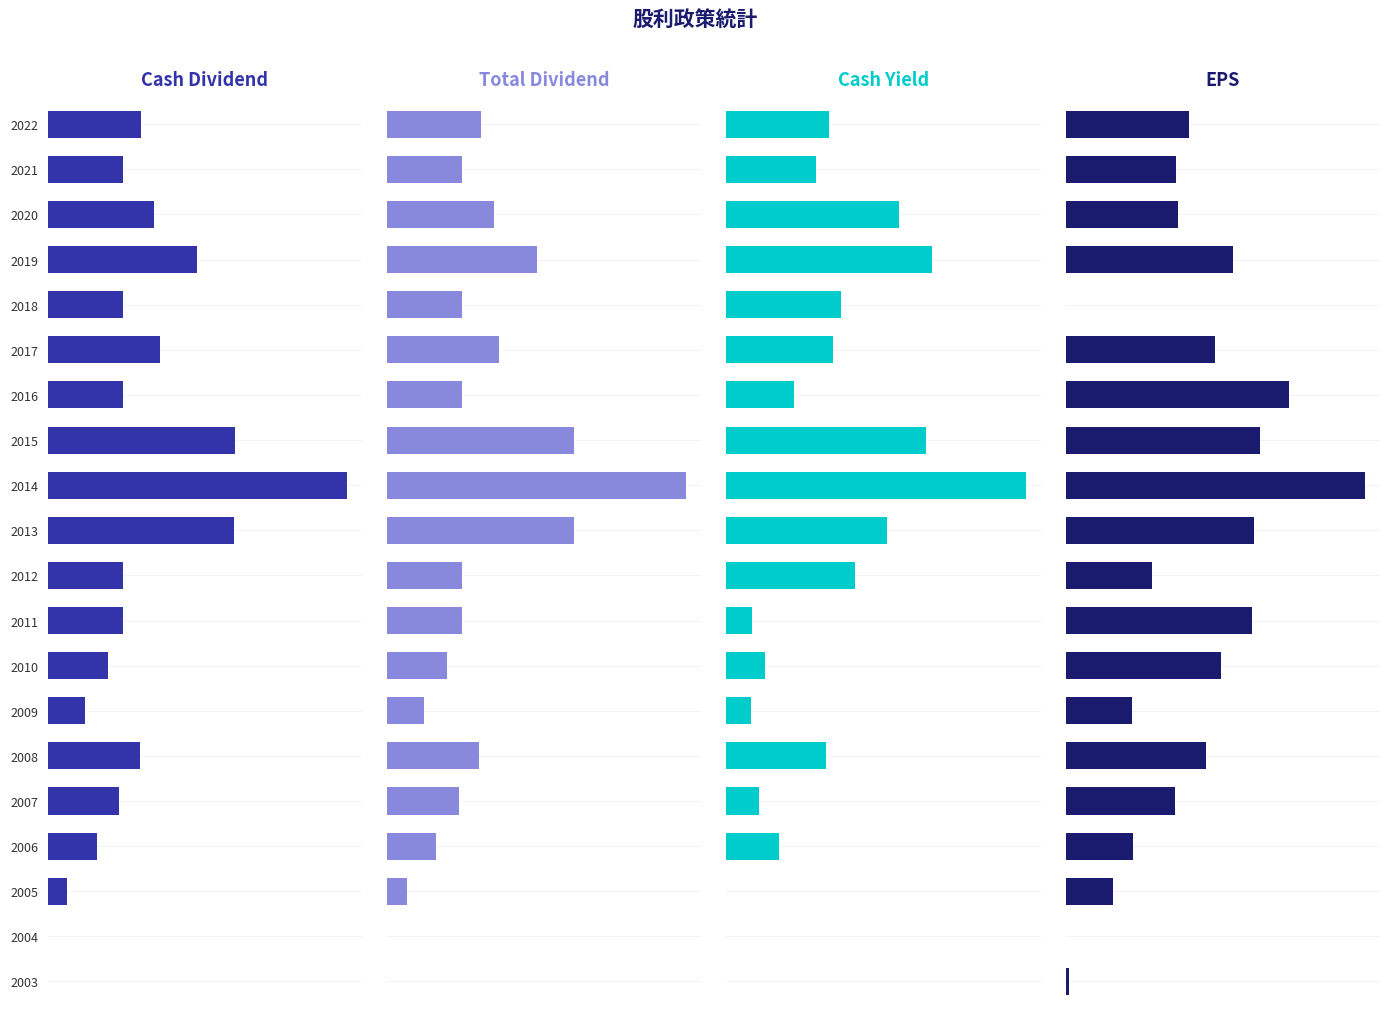

What is the spread (max minus min) of values at 2005?

1.3